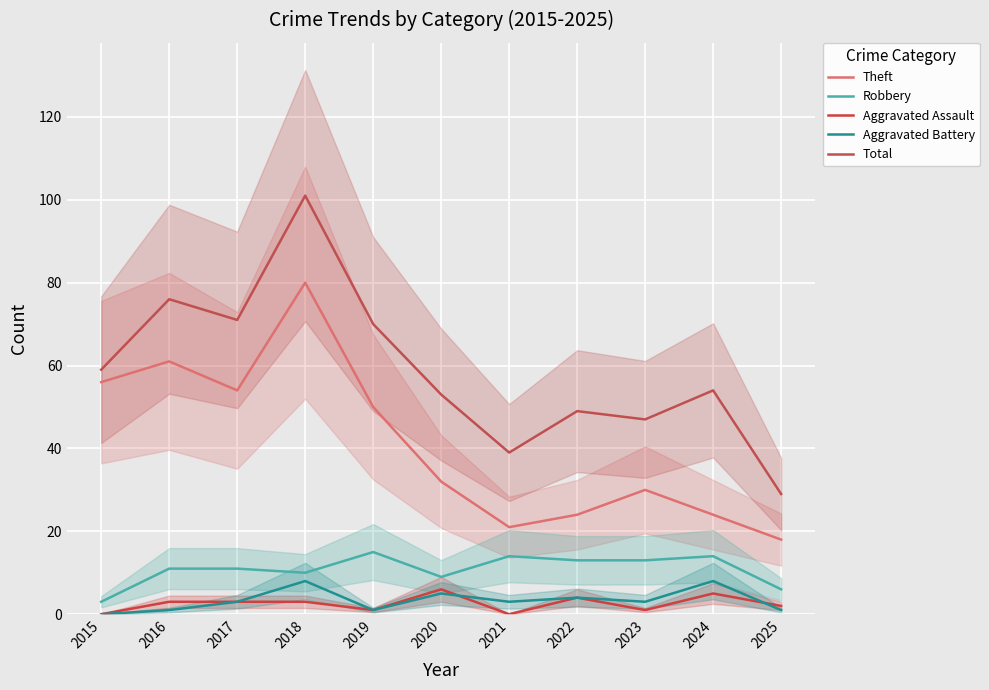

In Total, how many points are lower than both neighbors (excluding endpoints)?

3